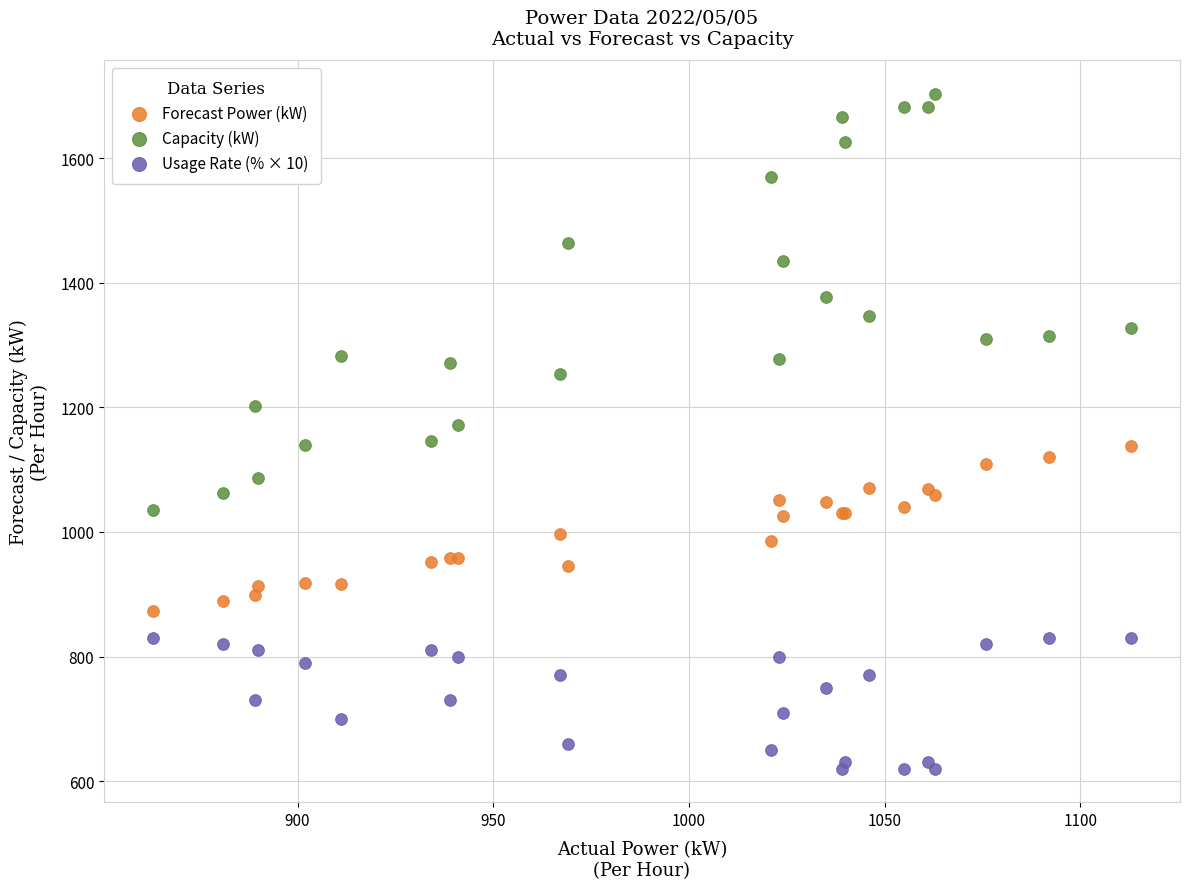

What is the X range (max minus min) for the scatter plot?

250